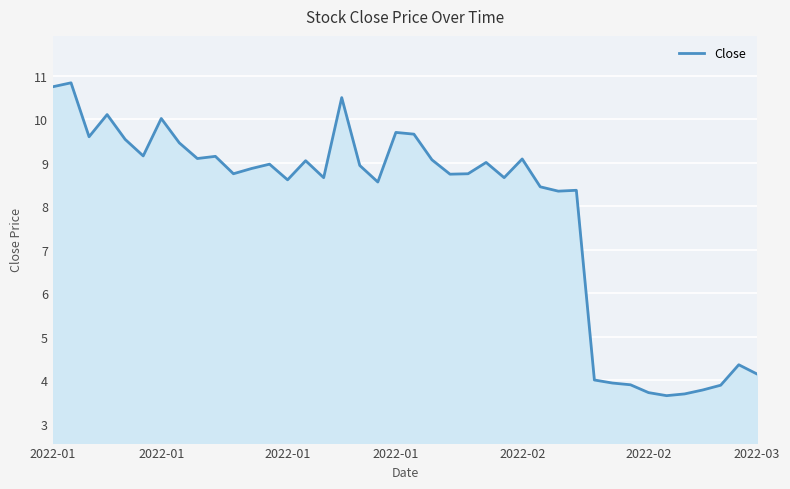

What is the maximum value shown in the chart?

10.8